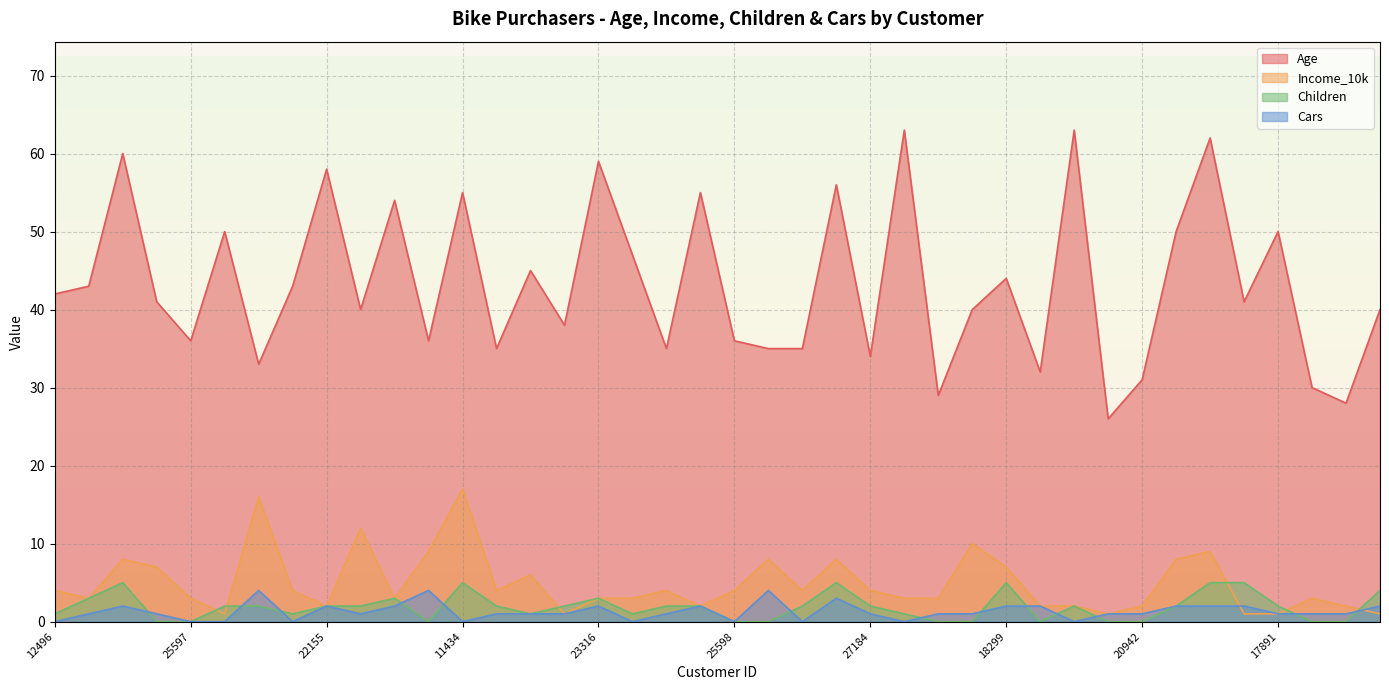

What is the label of the 18th point from the right?

19193